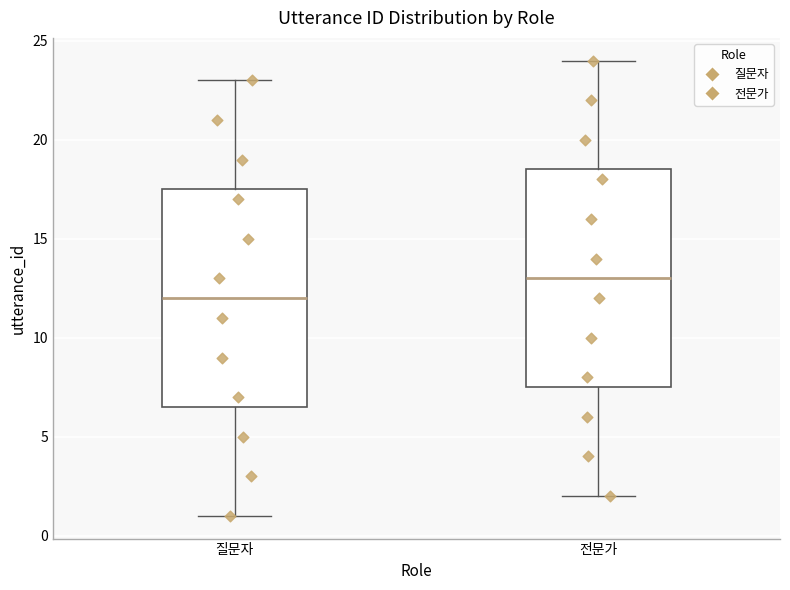

Where does the lower whisker of the box for 질문자 end on the y-axis? The values are not printed on the chart, so give them approximately, as read against the axis.

1.0